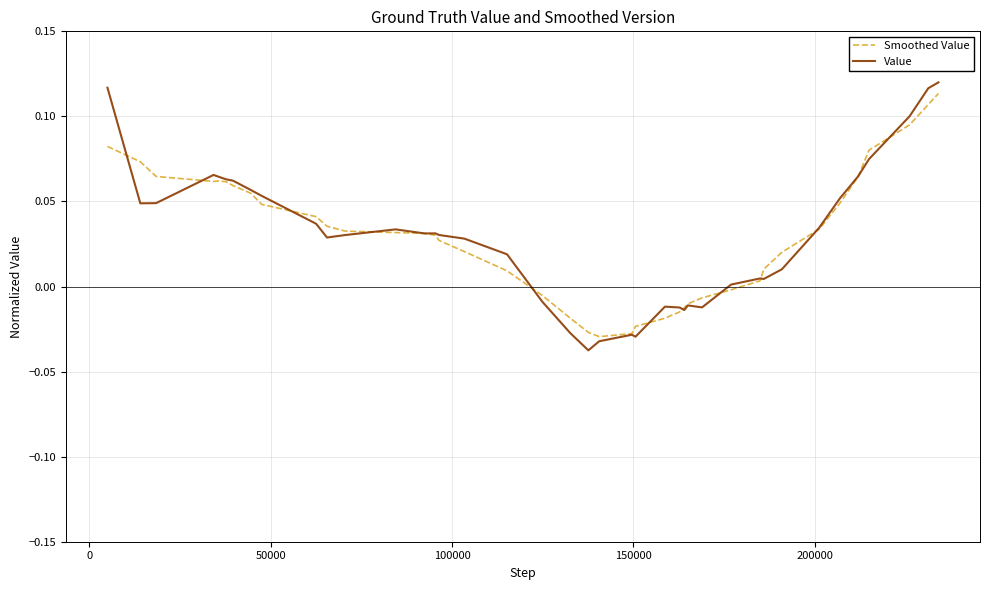

Which series has the largest range (max minus min)?

Value